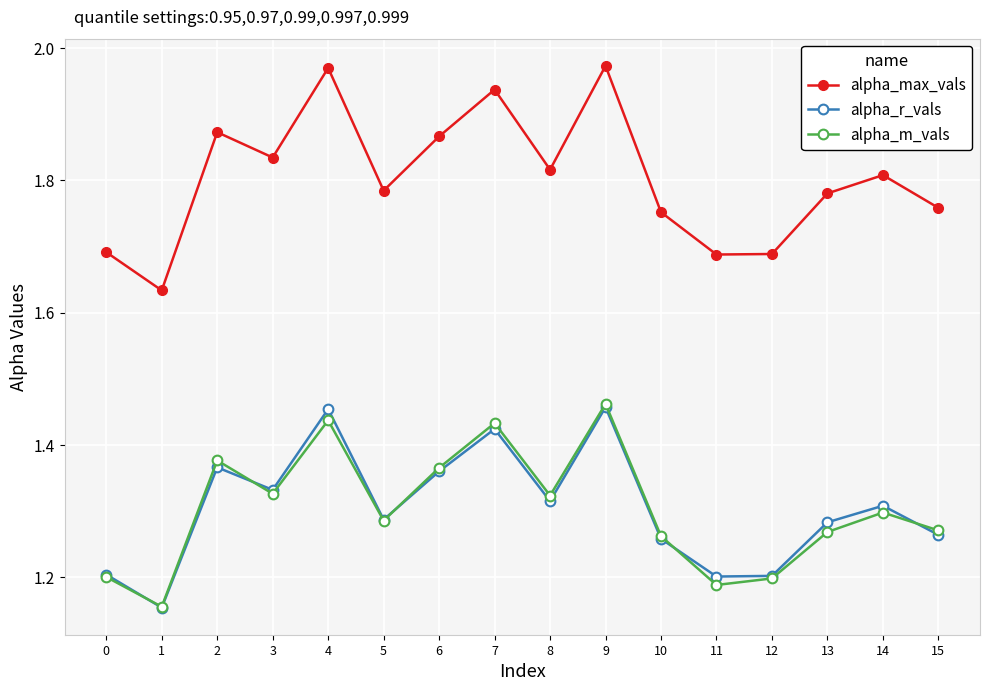

Is the value of alpha_max_vals at 2 greater than the value of alpha_m_vals at 6?

Yes